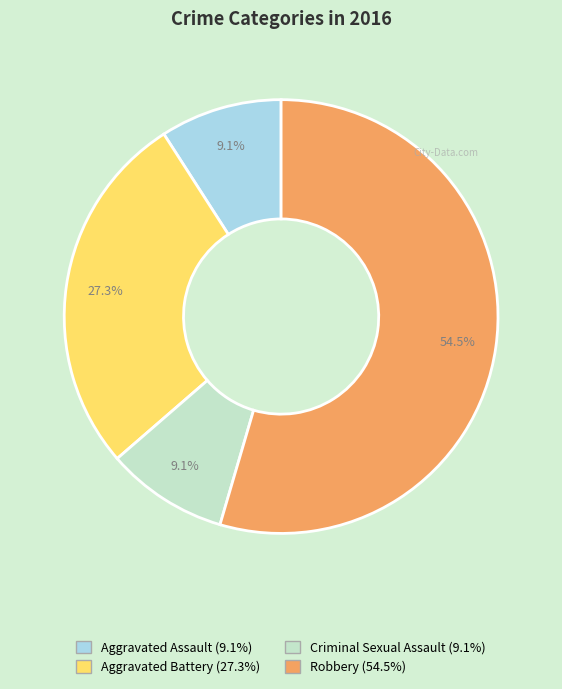

To the nearest percent, what portion does Aggravated Battery represent?

27%